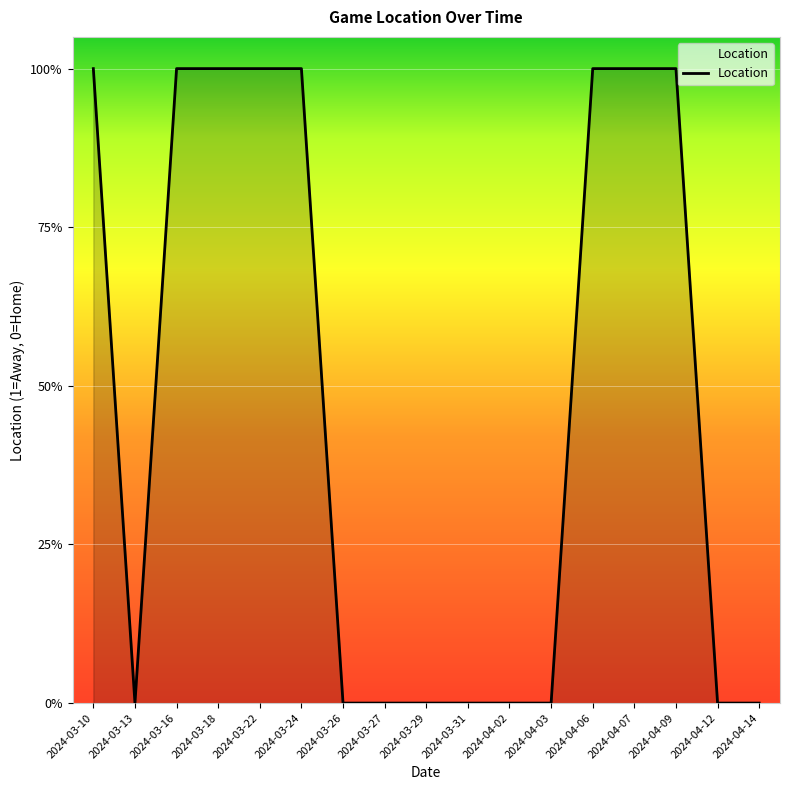

Is this an area chart (filled region under the line)?

Yes